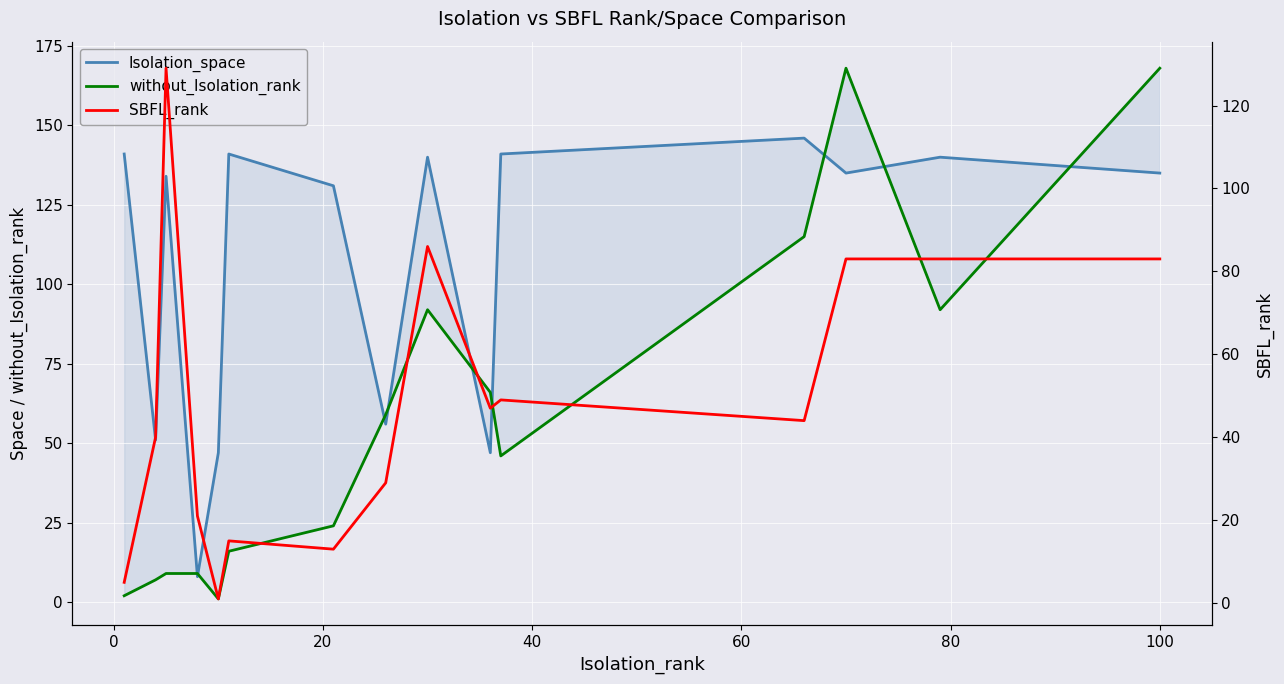

Reading left to right, transcribe all the data shown in this chart.

Isolation_space: 141	51	134	8	47	141	131	56	140	47	141	146	135	140	135
without_Isolation_rank: 2	7	9	9	1	16	24	59	92	66	46	115	168	92	168
SBFL_rank: 5	40	129	21	1	15	13	29	86	47	49	44	83	83	83